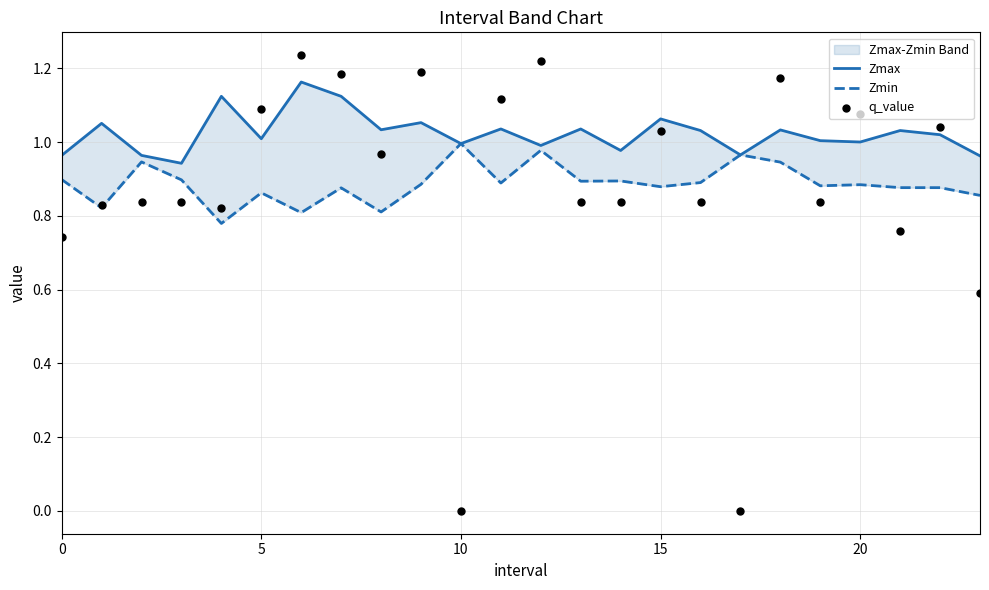

What are all the series names shown in the legend?

Zmax, Zmin, q_value